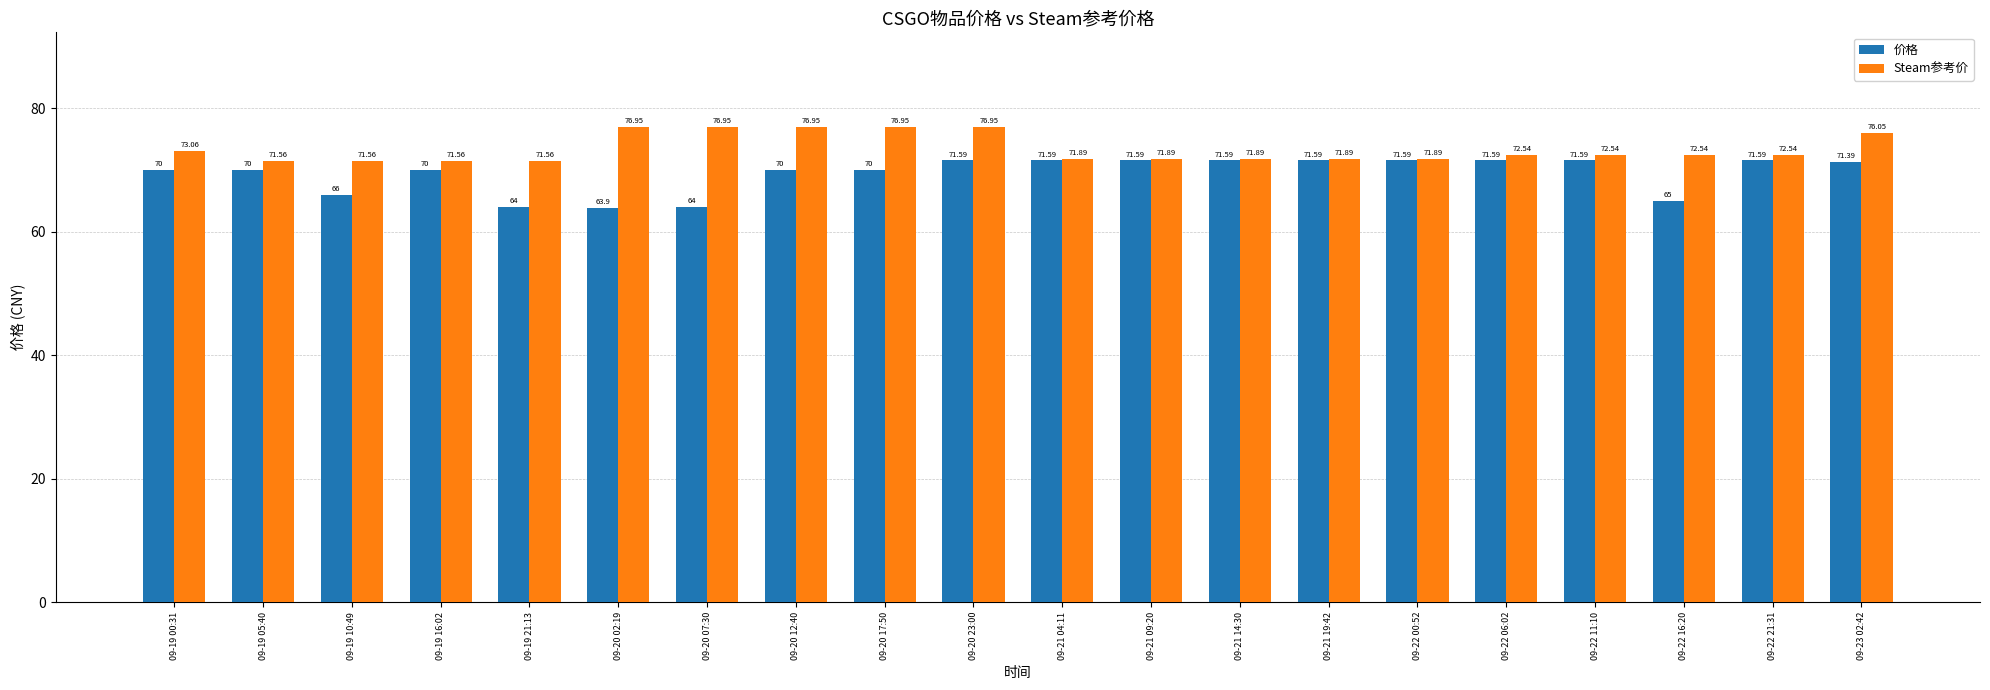

The value of Steam参考价 at 09-23 02:42 is 21.4. True or false?

False